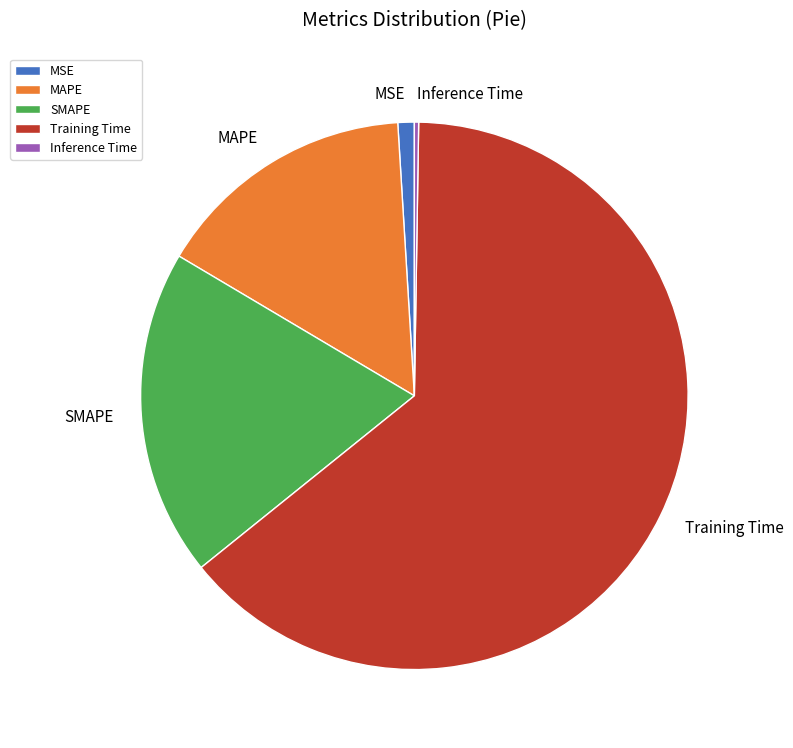

Which has a higher value, MAPE or Training Time?

Training Time